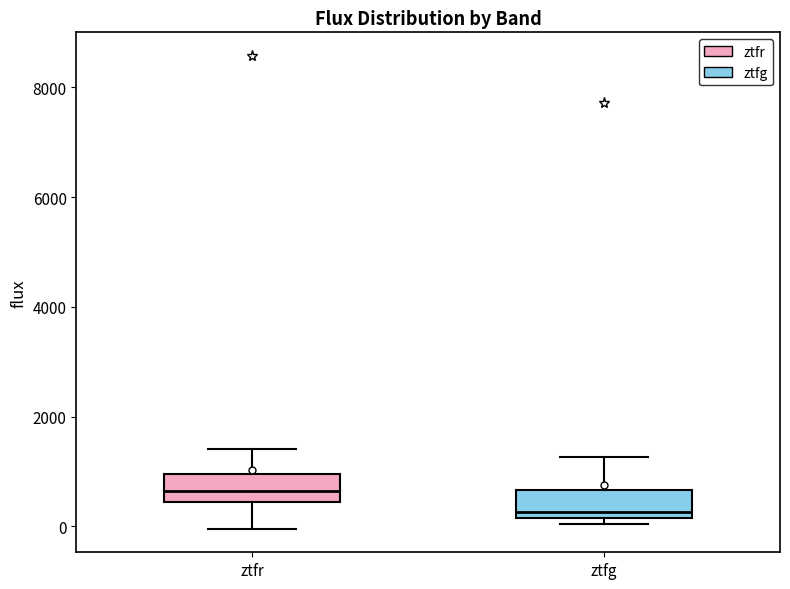

Where does the median line of the box for ztfr sit on the y-axis? The values are not printed on the chart, so give them approximately, as read against the axis.

600